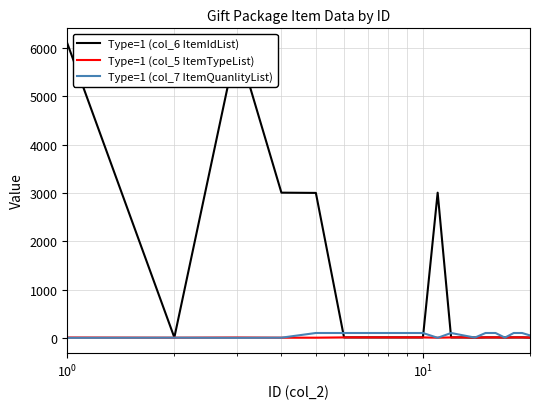

What is the maximum value for Type=1 (col_7 ItemQuanlityList)?

100